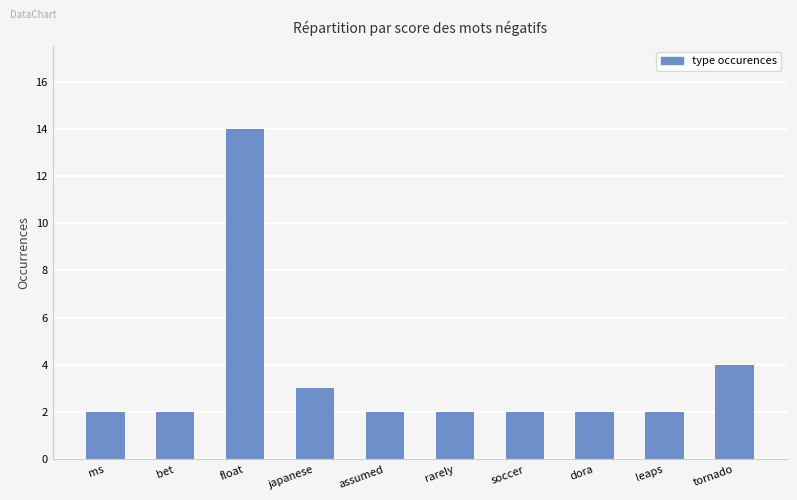

What is the smallest value displayed?

2